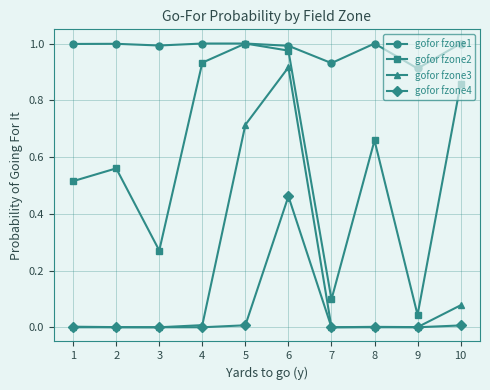

How many lines are shown in the chart?

4